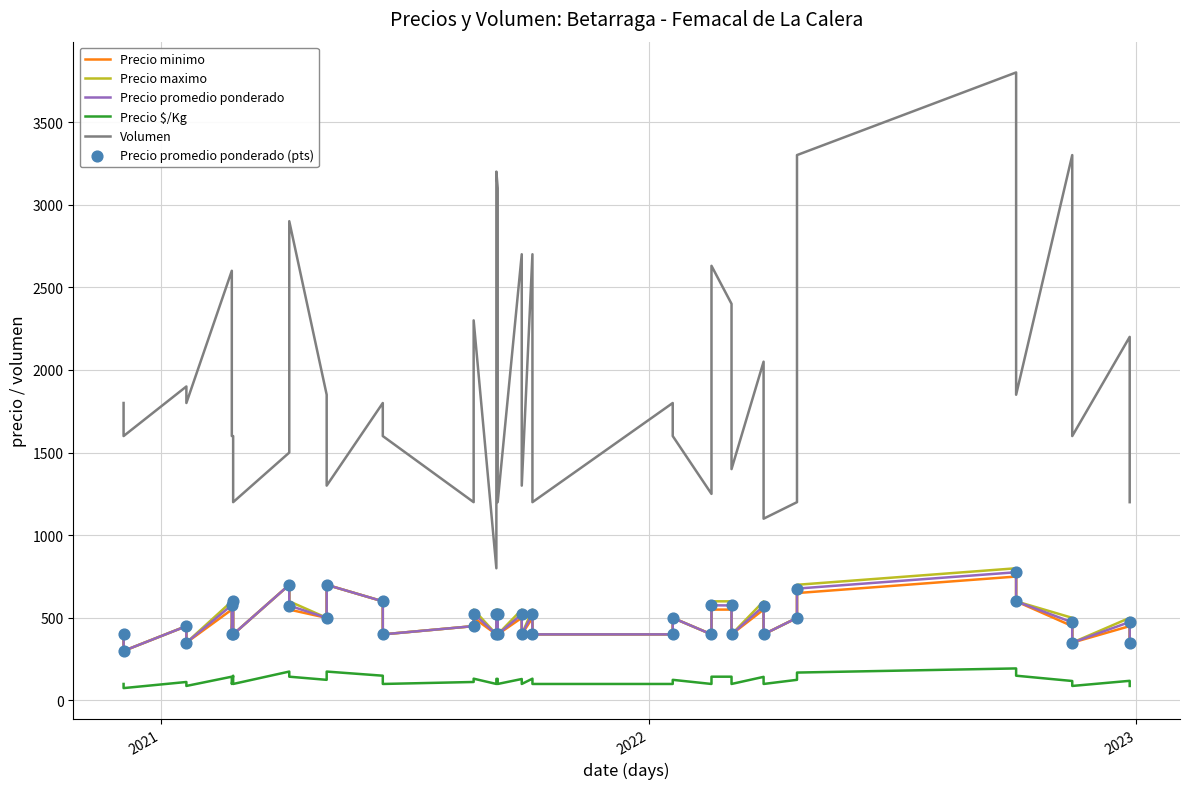

Which series contains the lowest Y value?

Precio $/Kg